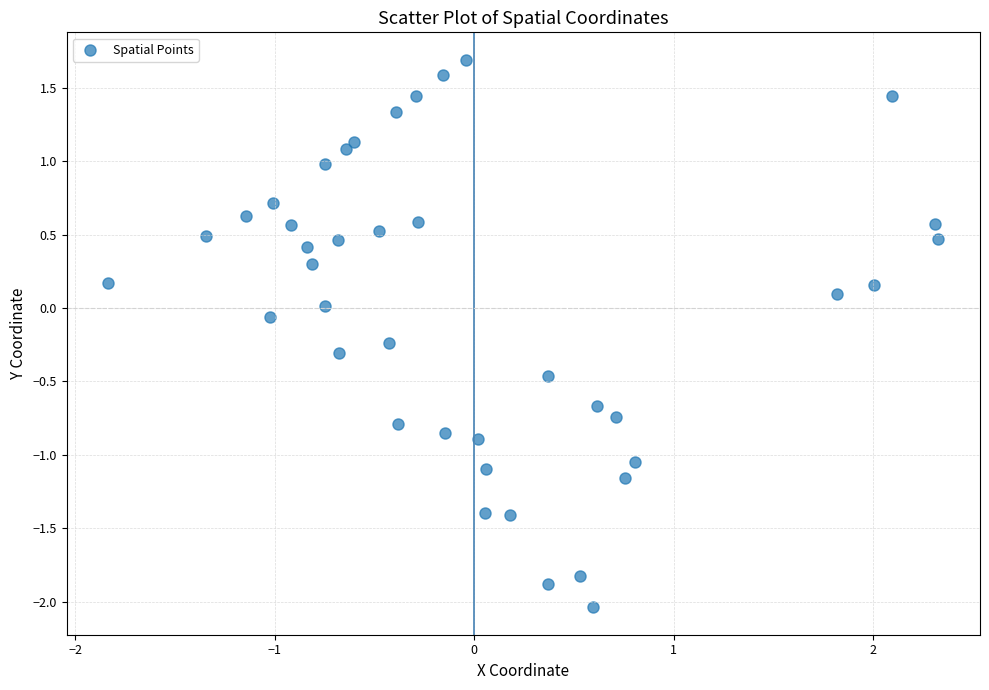

What is the range of X values (max minus min)?

4.2